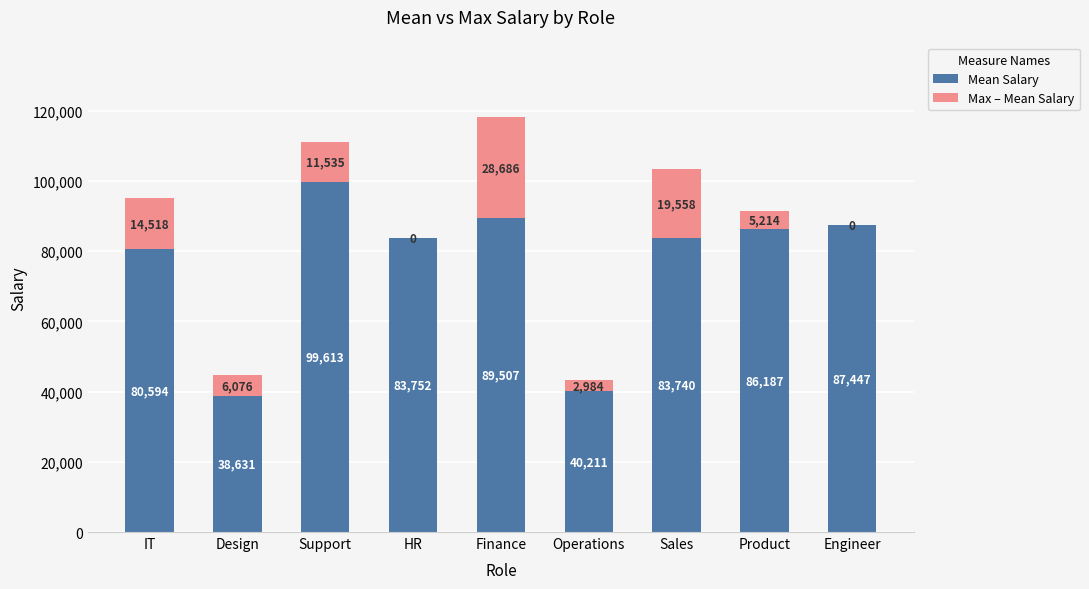

What is the total value across all series at HR?

83752